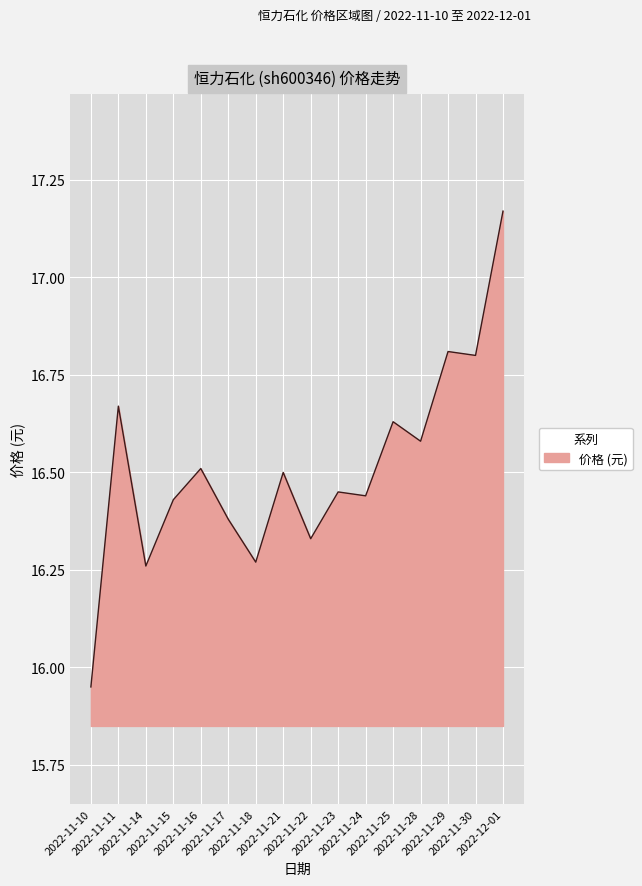

How many lines are shown in the chart?

1